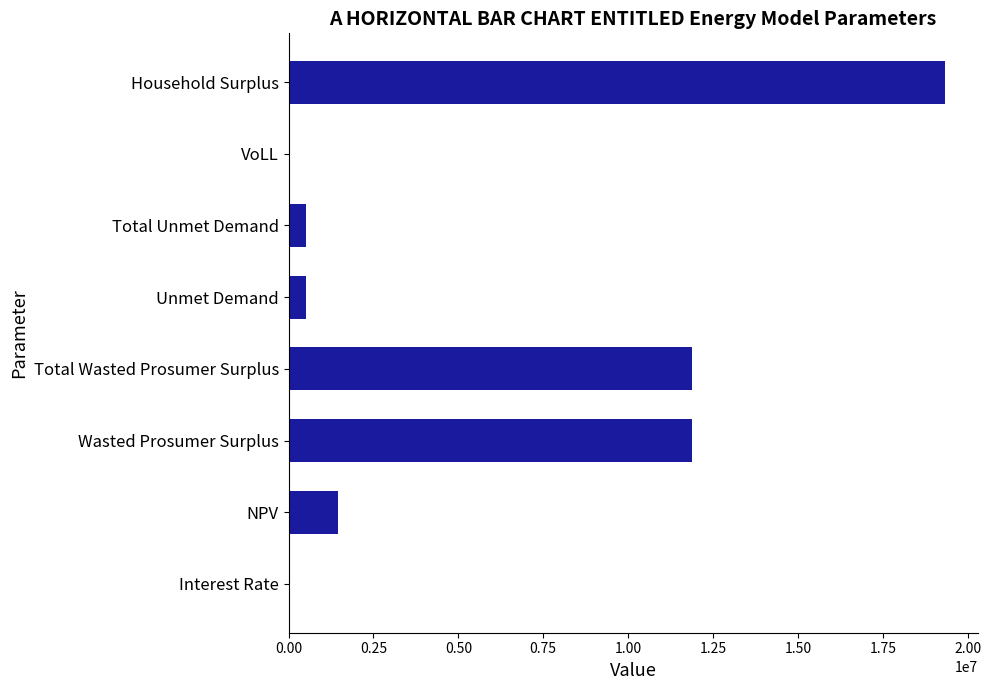

True or false: the data shows 6941463.9 at Total Wasted Prosumer Surplus.

False